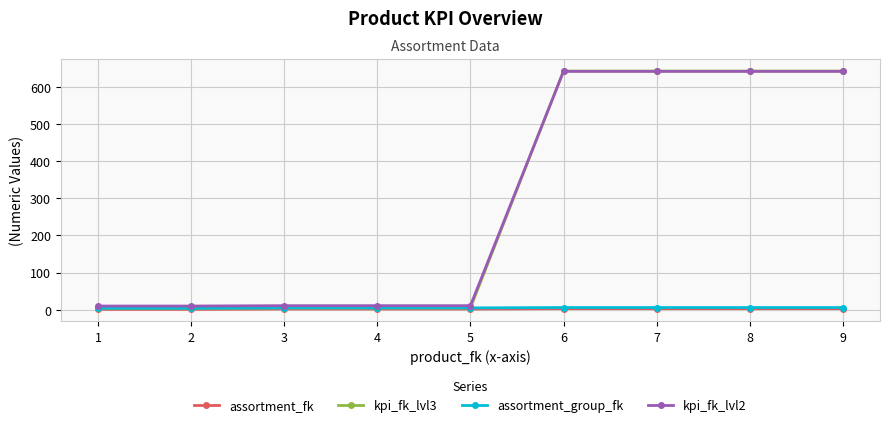

At how many categories does at least one series exceed 475?

4